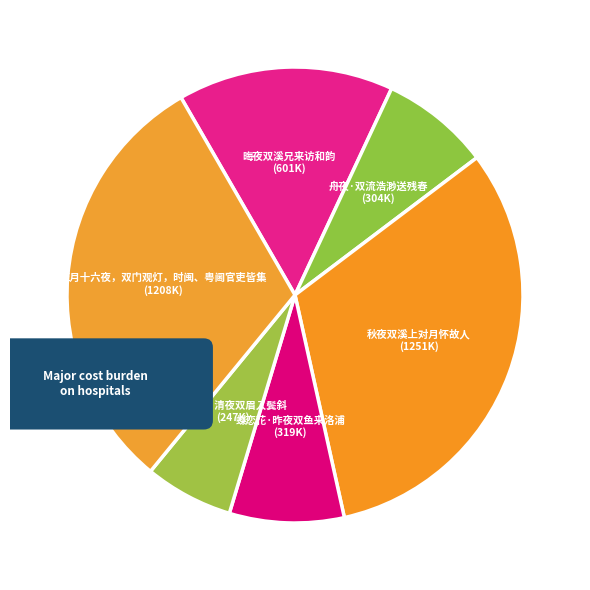

Combined, what portion of the pie is 蝶恋花·昨夜双鱼来洛浦 and 晦夜双溪兄来访和韵?

23.4%